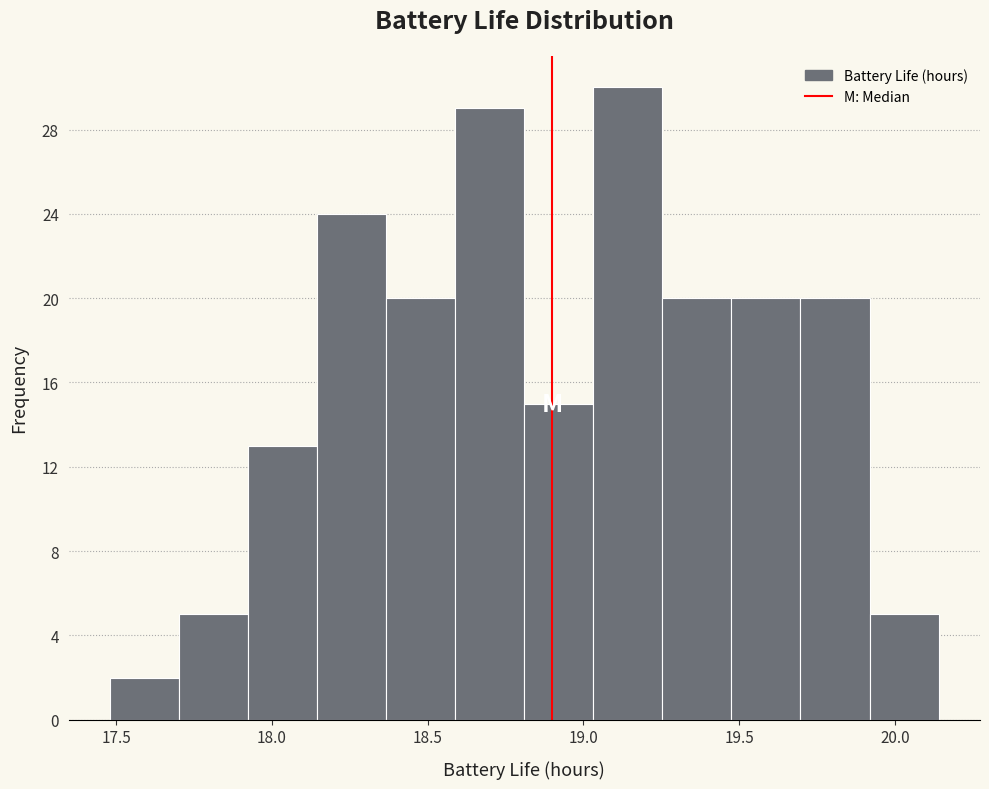

Which range on the x-axis has the tallest bar?

19.05 to 19.25